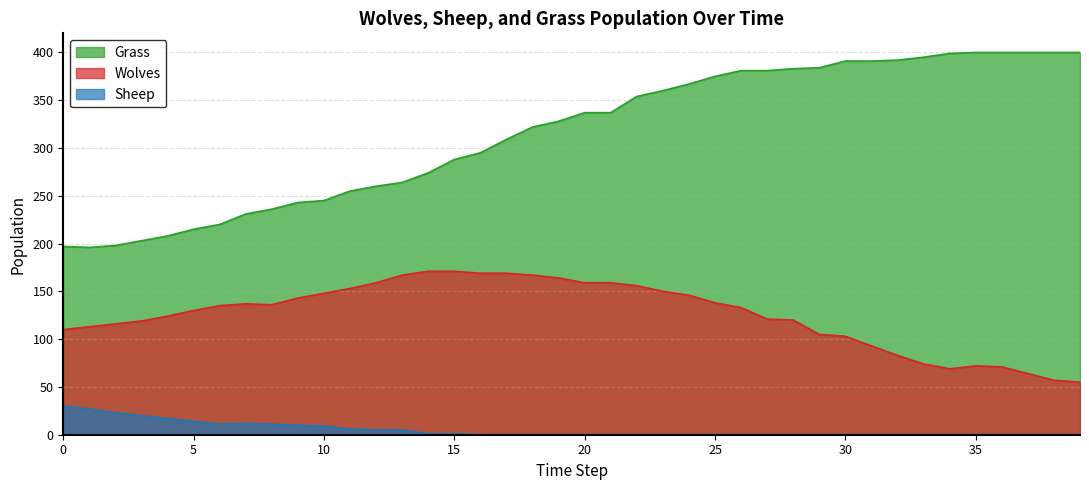

What are all the series names shown in the legend?

Grass, Wolves, Sheep